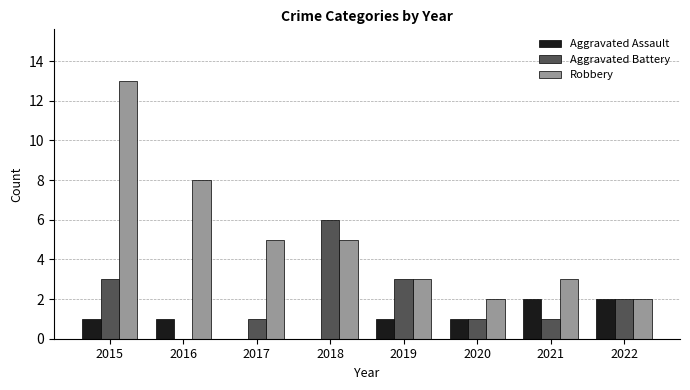

What is the approximate value of Aggravated Battery at 2017?

1